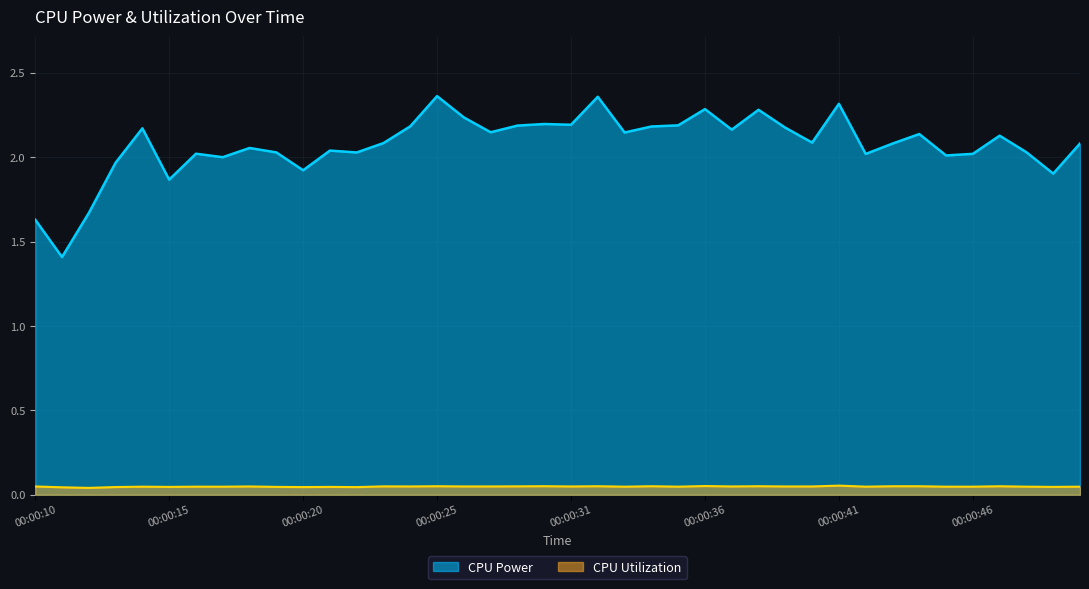

True or false: CPU Utilization and CPU Power intersect in this chart.

False